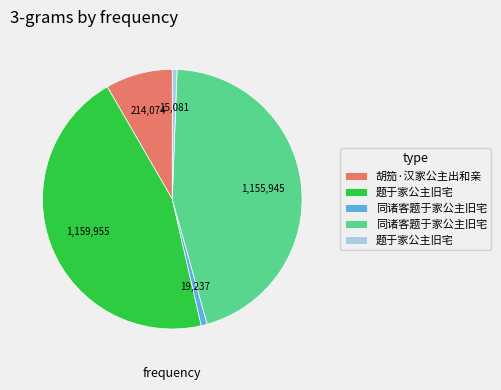

Is there any slice that represents more than half of the pie?

No